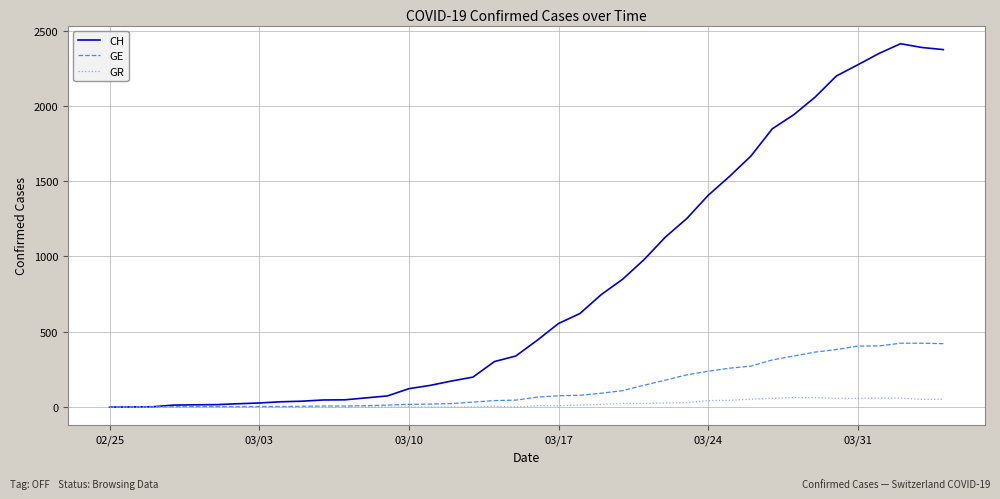

List the series in order of their peak value, lowest first.

GR, GE, CH